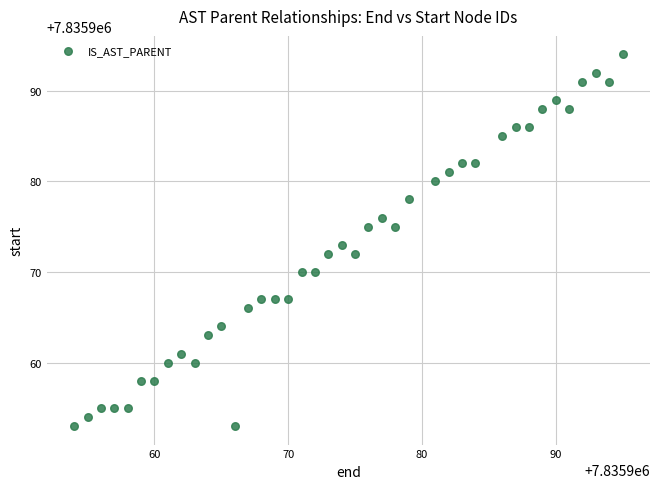

What is the range of X values (max minus min)?

41